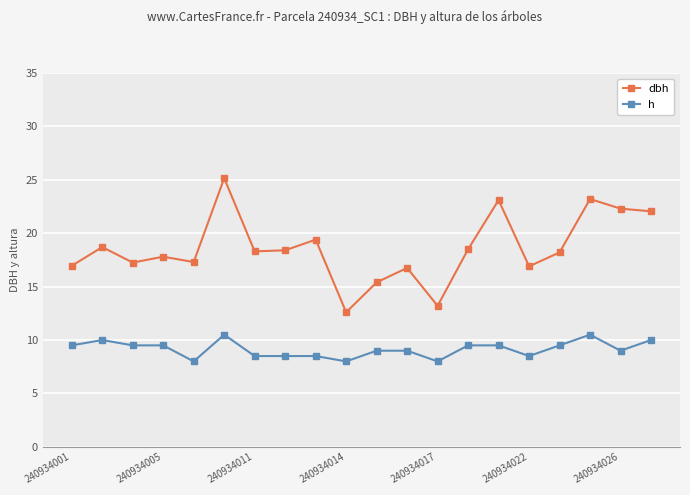

Rank the series by their average value, from highest to lowest.

dbh, h